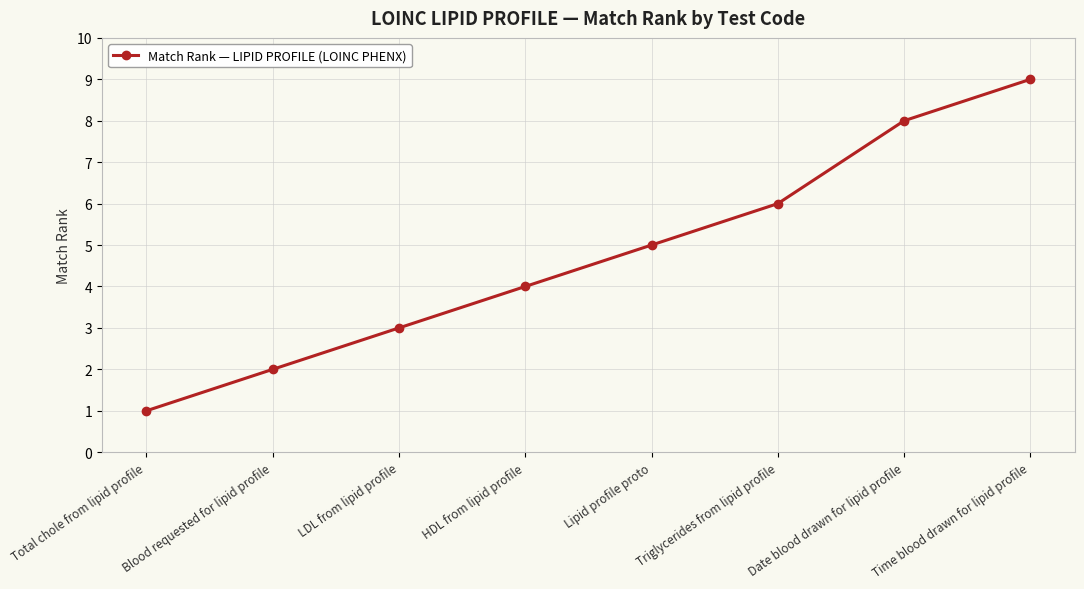

What is the approximate value at Triglycerides from lipid profile?

6